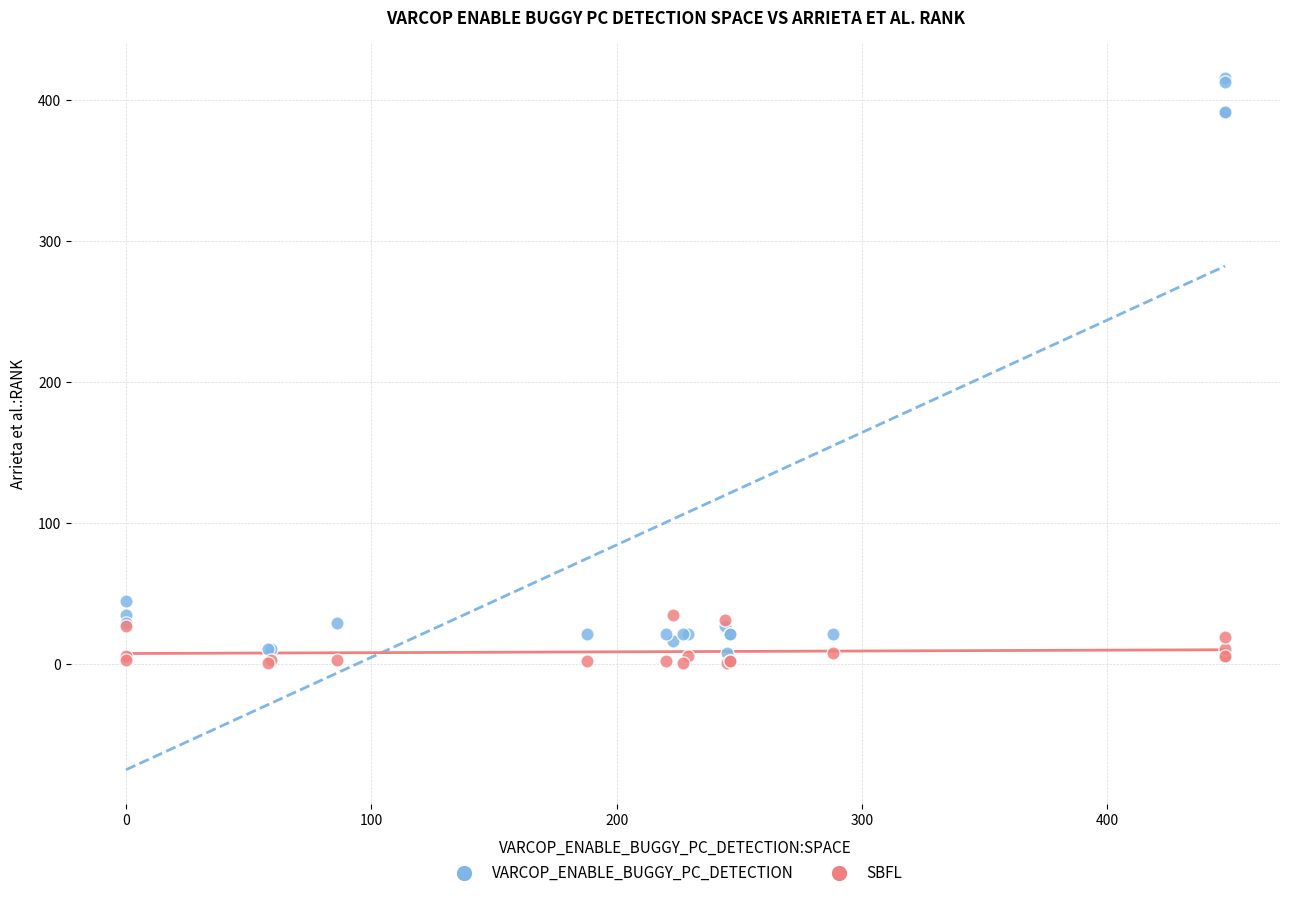

What is the X range (max minus min) for the scatter plot?

448